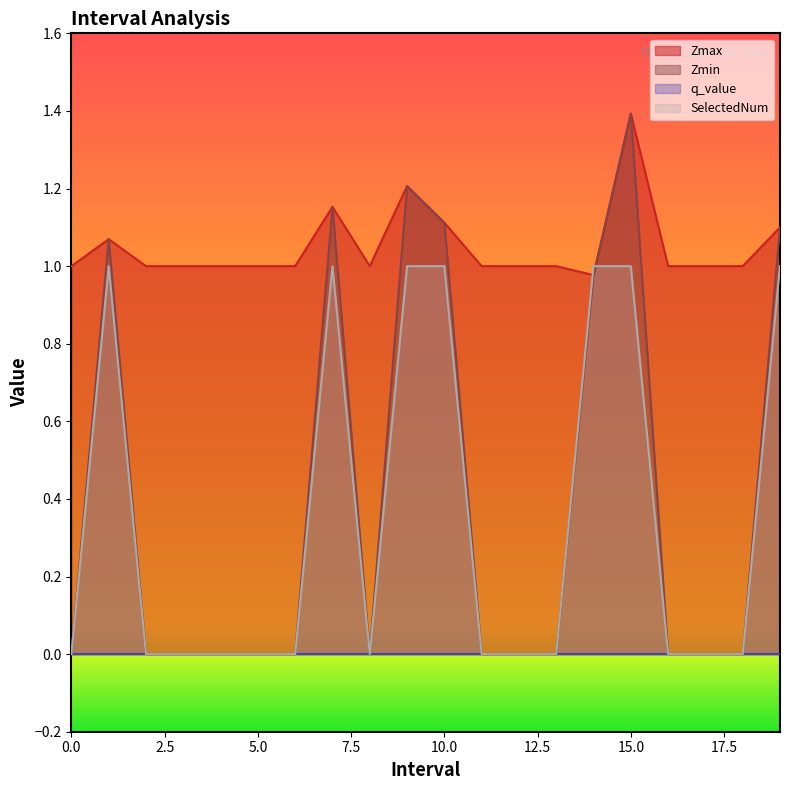

Is it true that SelectedNum equals 1.0 at 14.0?

True